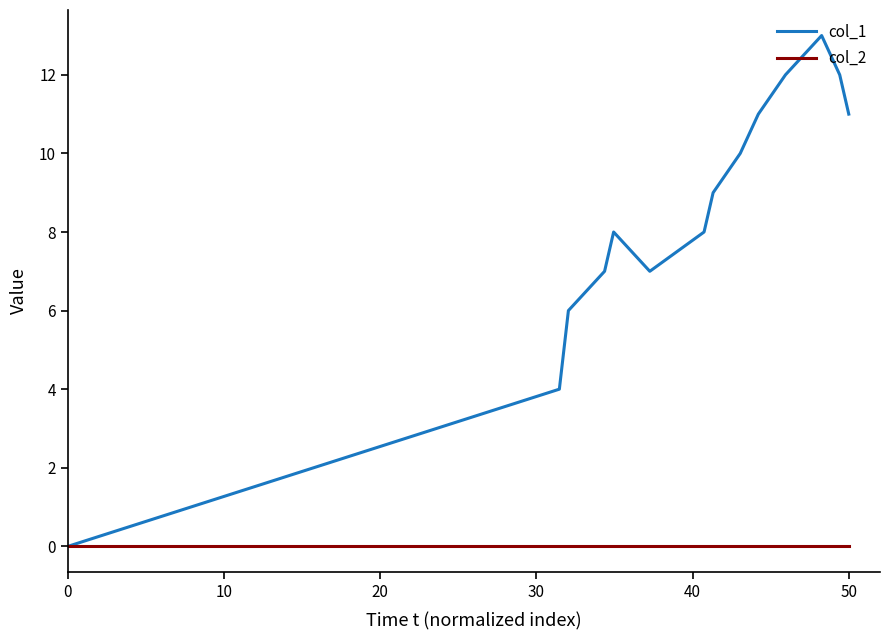

What are all the series names shown in the legend?

col_1, col_2